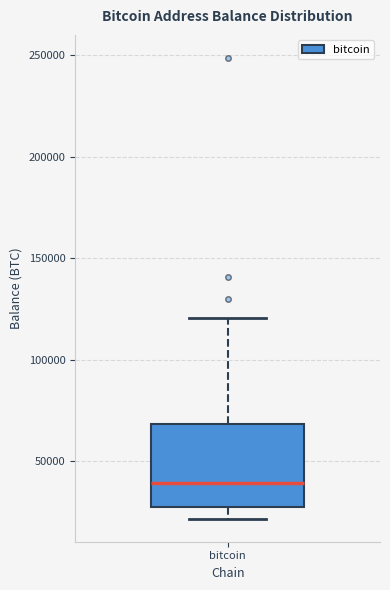

Read this box plot against the y-axis: the position of the median line, the range covered by the box, and the ends of both whiskers. The values are not printed on the chart, so give them approximately, as read against the axis.

median 40000, box 30000 to 70000, whiskers 20000 to 120000